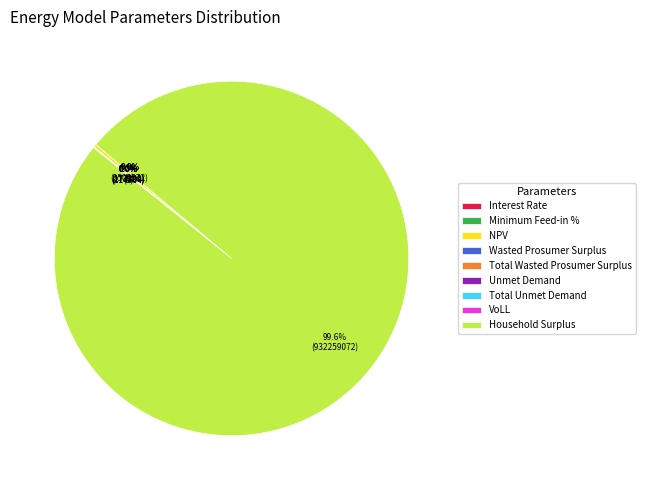

How many slices are in this pie chart?

9